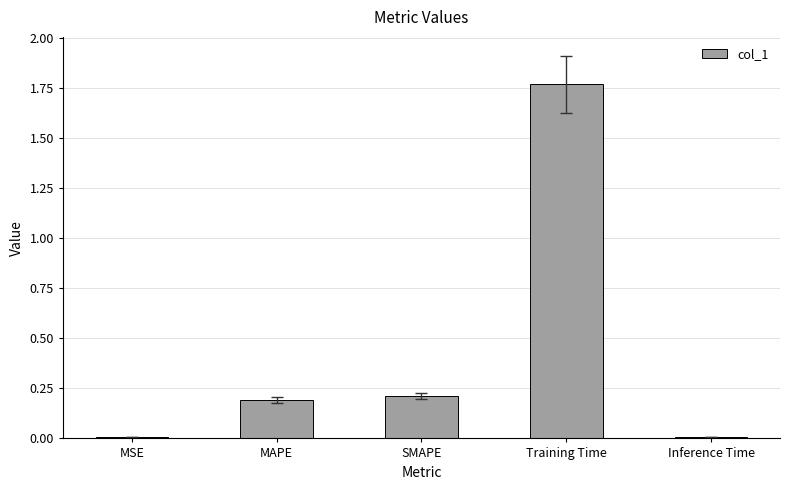

What is the sum of all values?

2.2